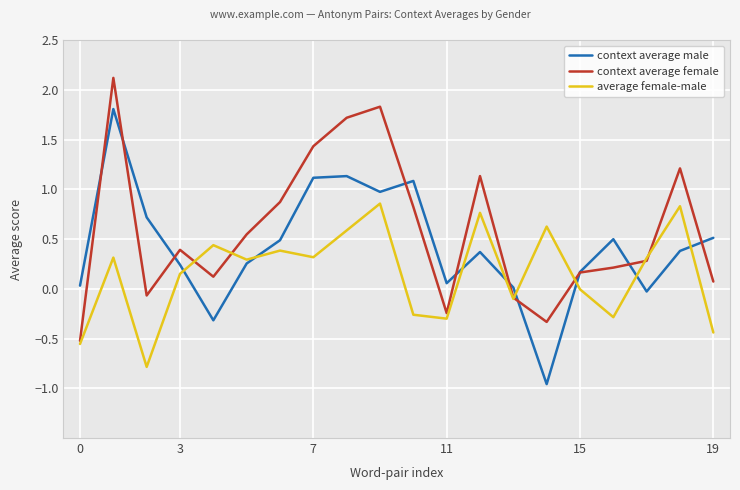

List the series in order of their peak value, lowest first.

average female-male, context average male, context average female